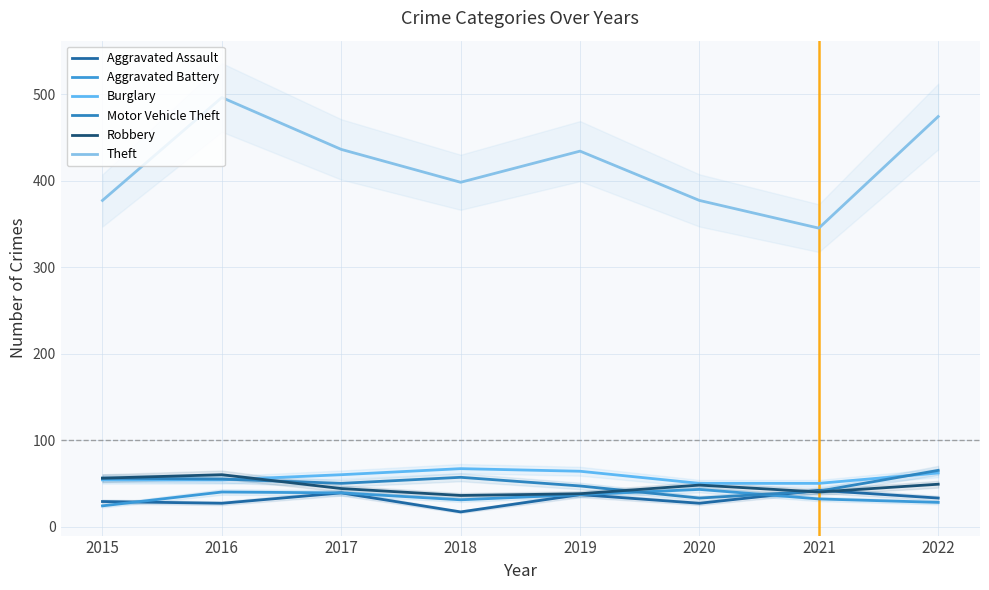

At which label is Motor Vehicle Theft closest to 49?

2017